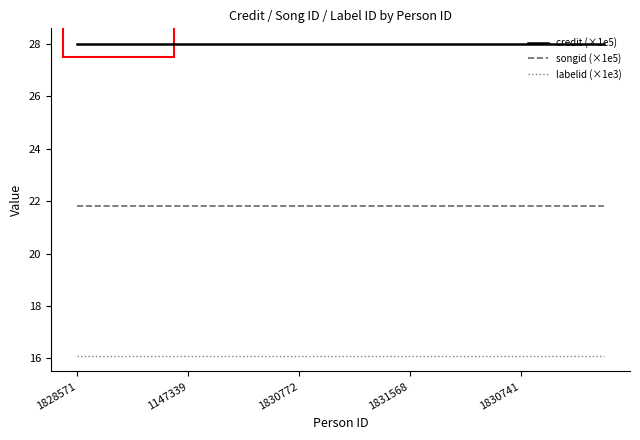

Reading right to left, transcribe all the data shown in this chart.

credit (×1e5): 28.0	28.0	28.0	28.0	28.0	28.0	28.0	28.0	28.0	28.0	28.0	28.0	28.0	28.0	28.0	28.0	28.0	28.0	28.0	28.0
songid (×1e5): 21.8	21.8	21.8	21.8	21.8	21.8	21.8	21.8	21.8	21.8	21.8	21.8	21.8	21.8	21.8	21.8	21.8	21.8	21.8	21.8
labelid (×1e3): 16.1	16.1	16.1	16.1	16.1	16.1	16.1	16.1	16.1	16.1	16.1	16.1	16.1	16.1	16.1	16.1	16.1	16.1	16.1	16.1